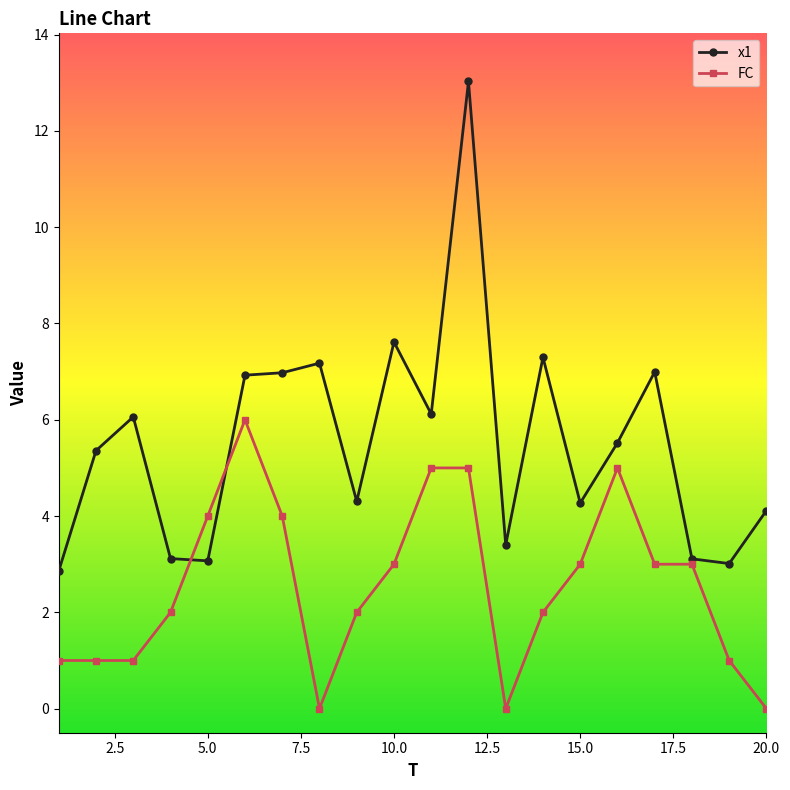

List the series in order of their overall mean, highest first.

x1, FC